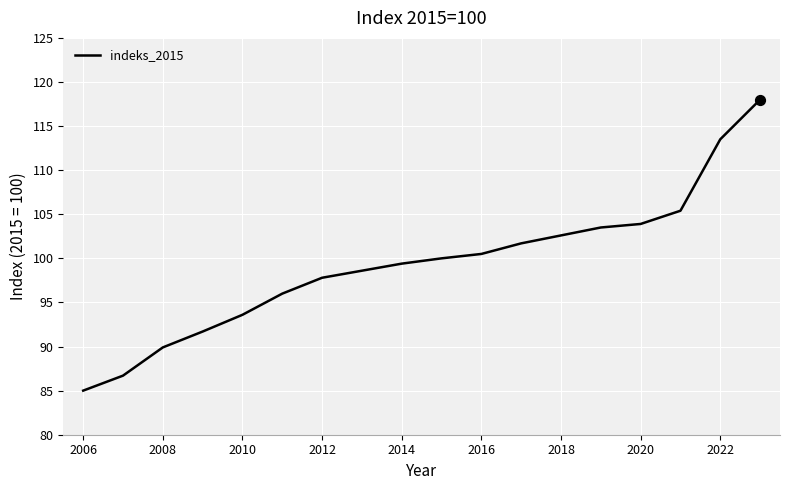

What is the maximum value shown in the chart?

118.0